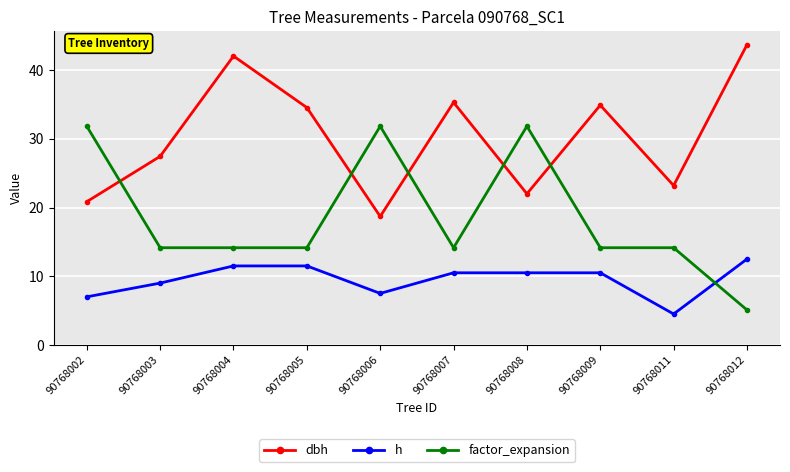

At which label does factor_expansion first exceed 14?

90768002